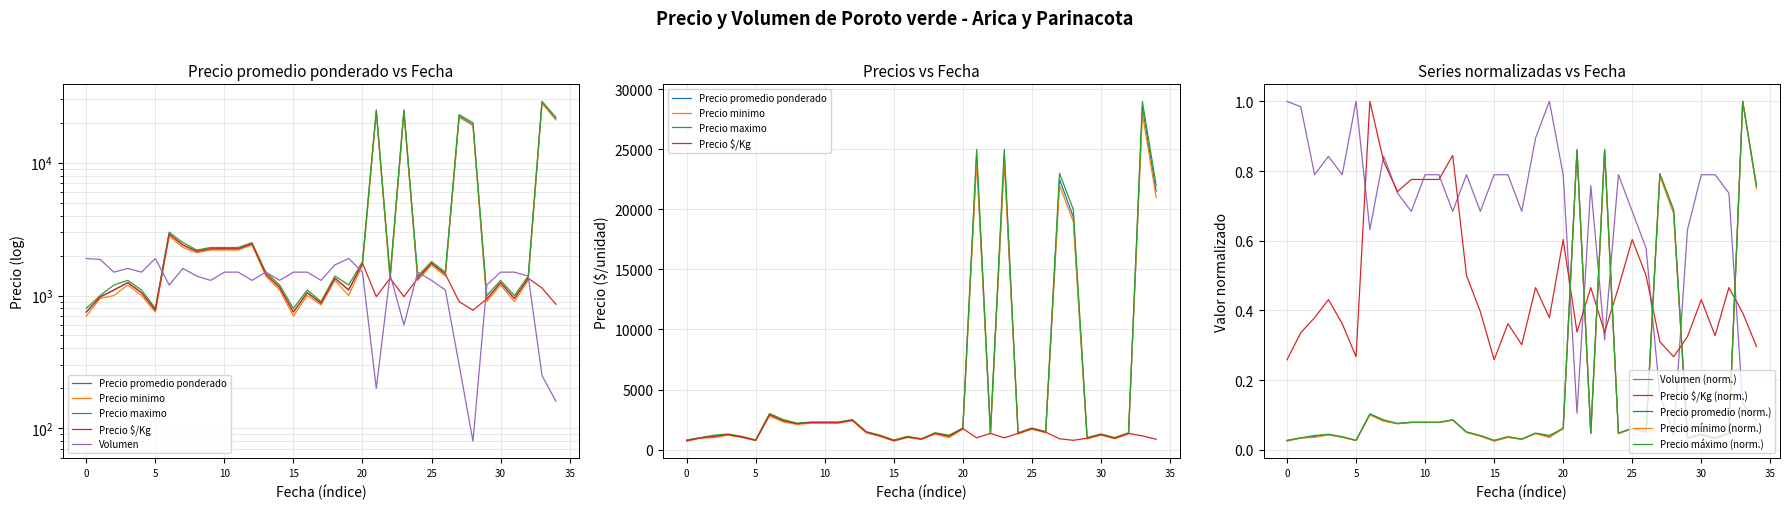

What is the smallest value displayed?

80